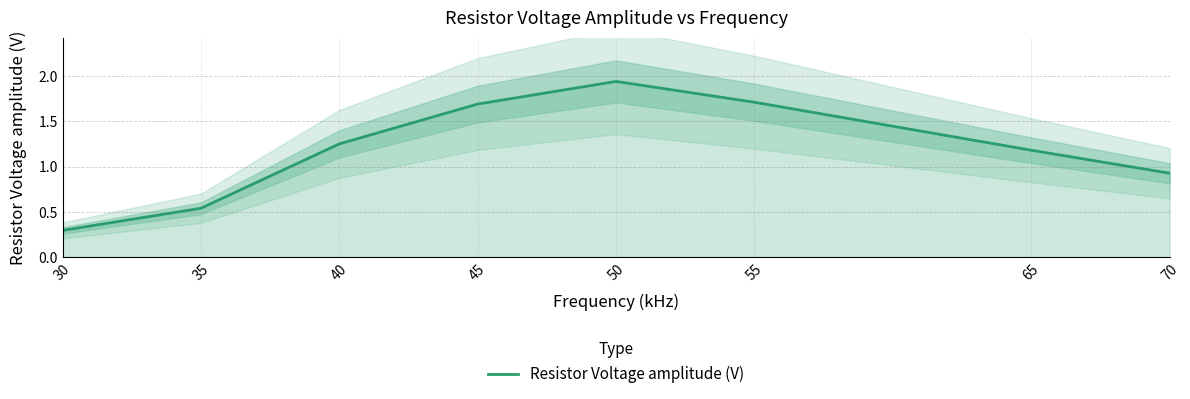

What is the value of the 3rd point from the left?

1.2